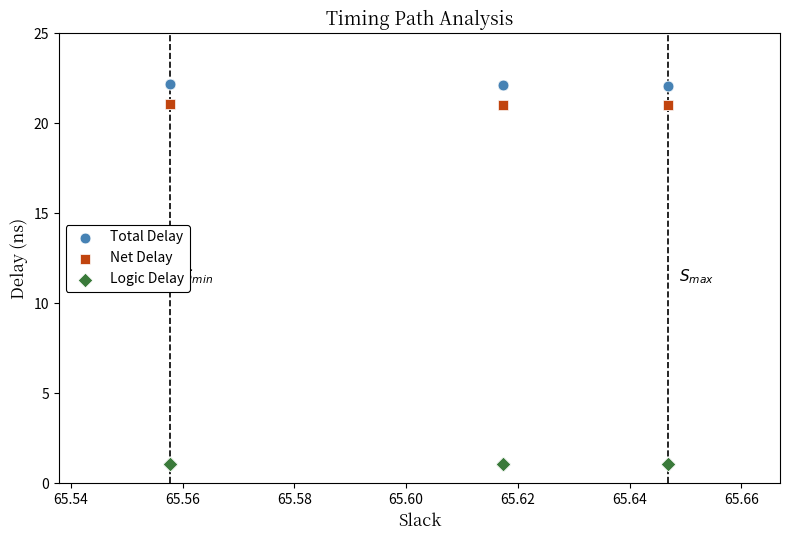

Which series contains the lowest Y value?

Logic Delay